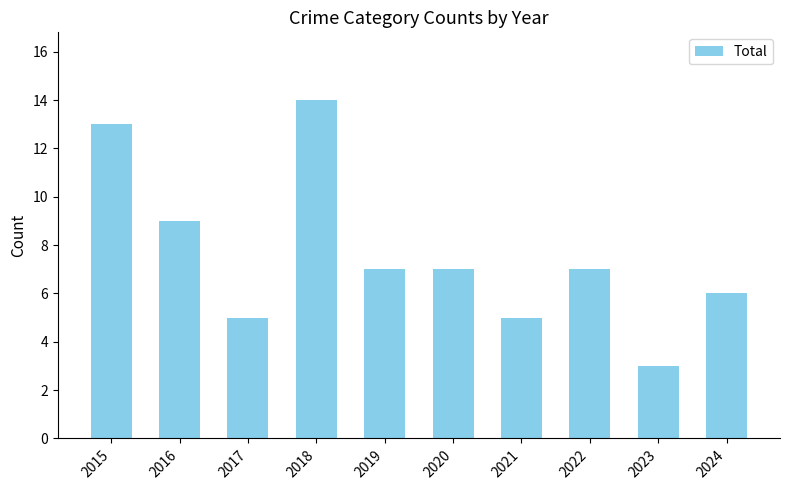

At which category does the chart reach its minimum across all series?

2023